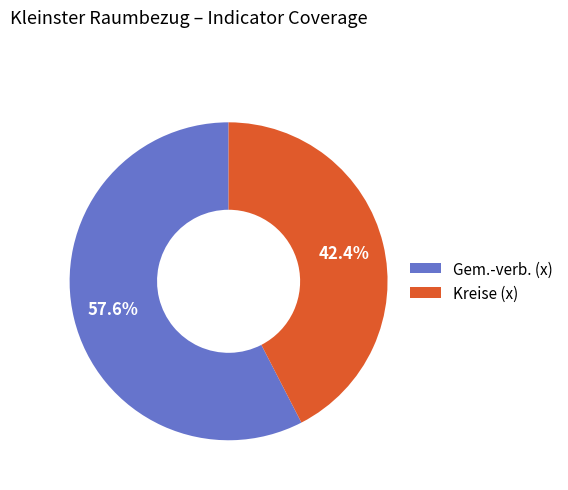

True or false: Kreise (x) accounts for 51% of the total.

False